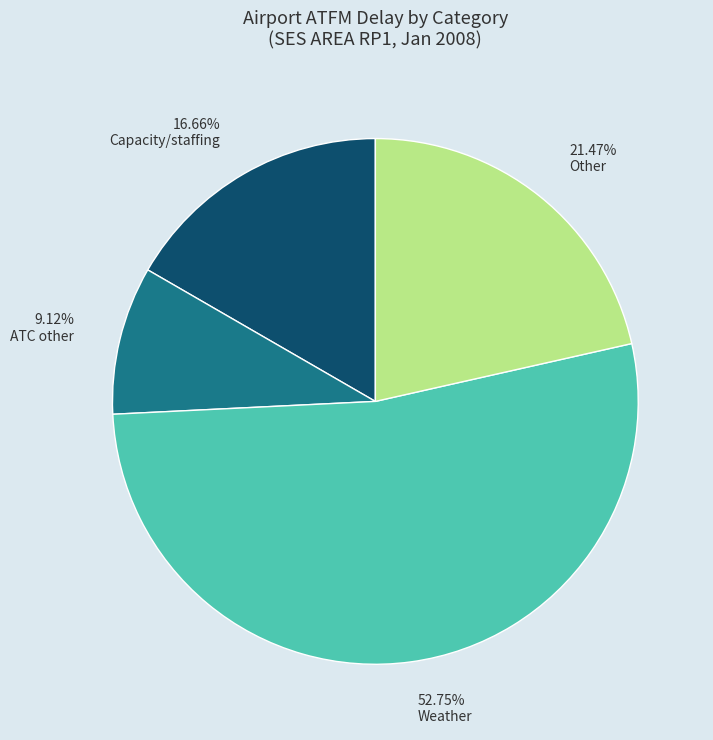

Count the number of slices in the pie.

4